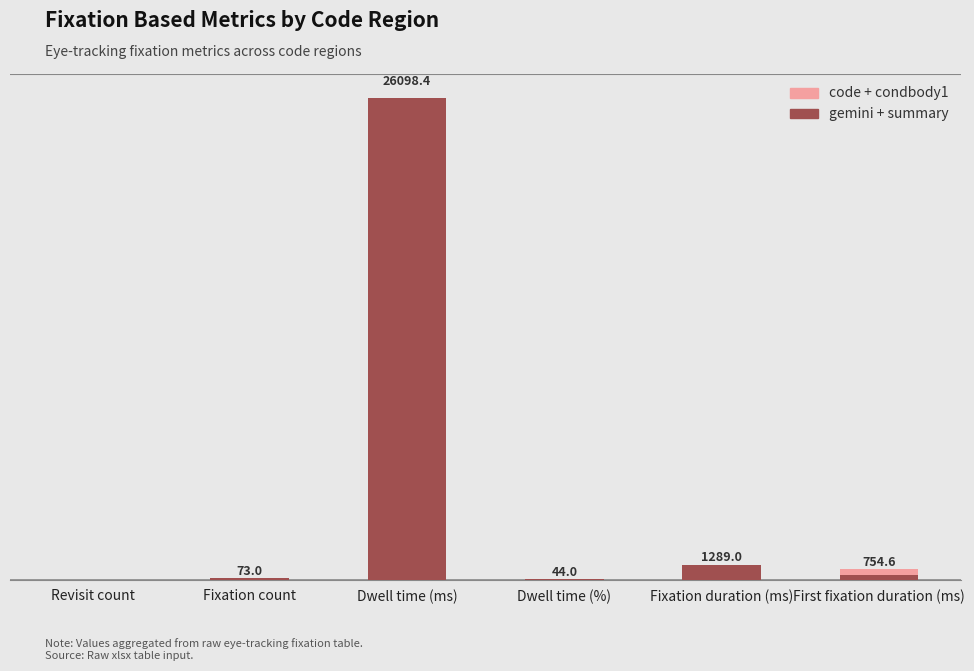

Is it true that gemini + summary equals 364.9 at First fixation duration (ms)?

False